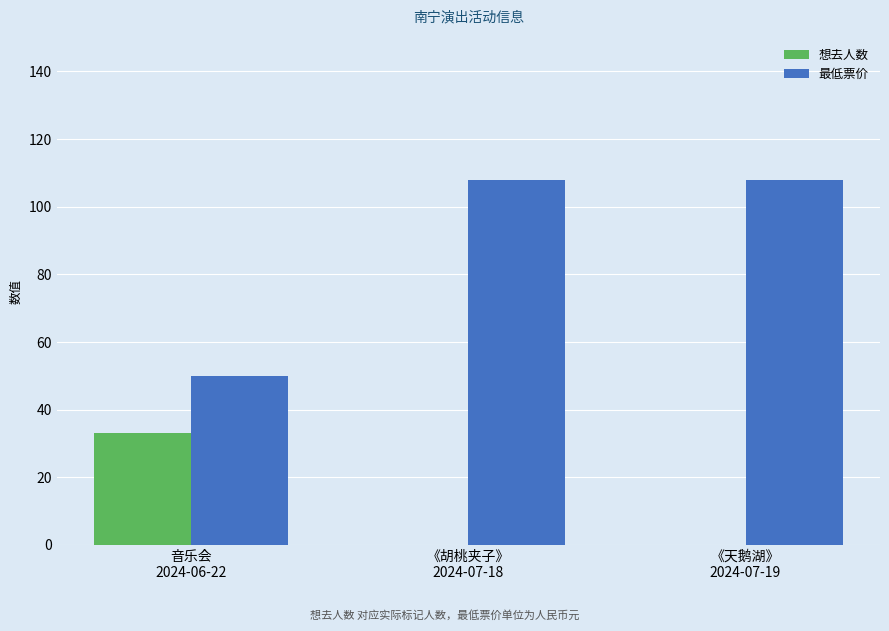

What is the maximum value shown in the chart?

108